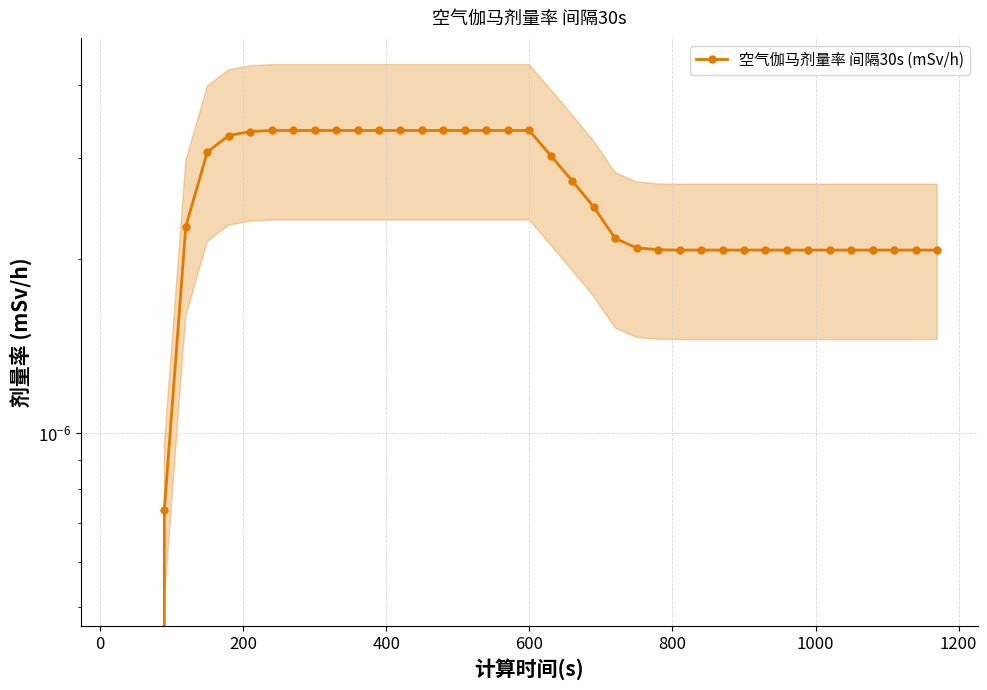

Is this an area chart (filled region under the line)?

No